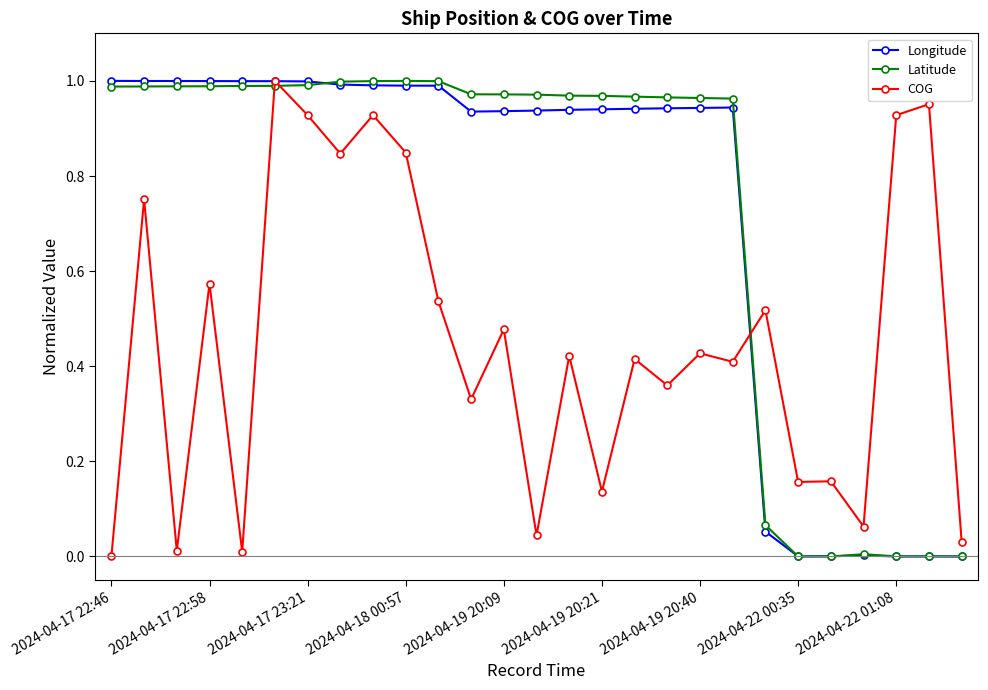

How many distinct data groups are displayed?

3